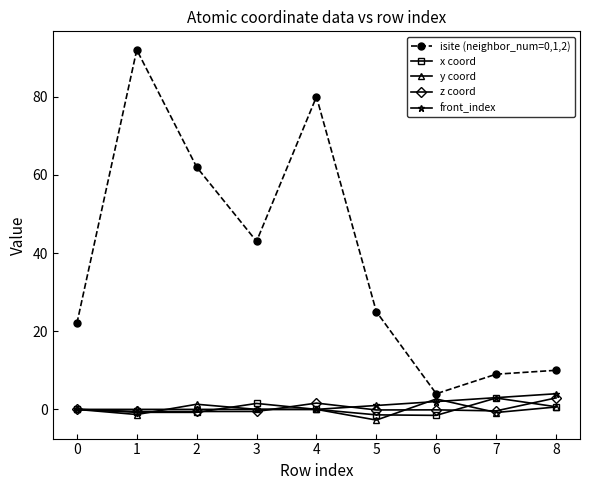

Does the chart display data point markers on the line(s)?

Yes